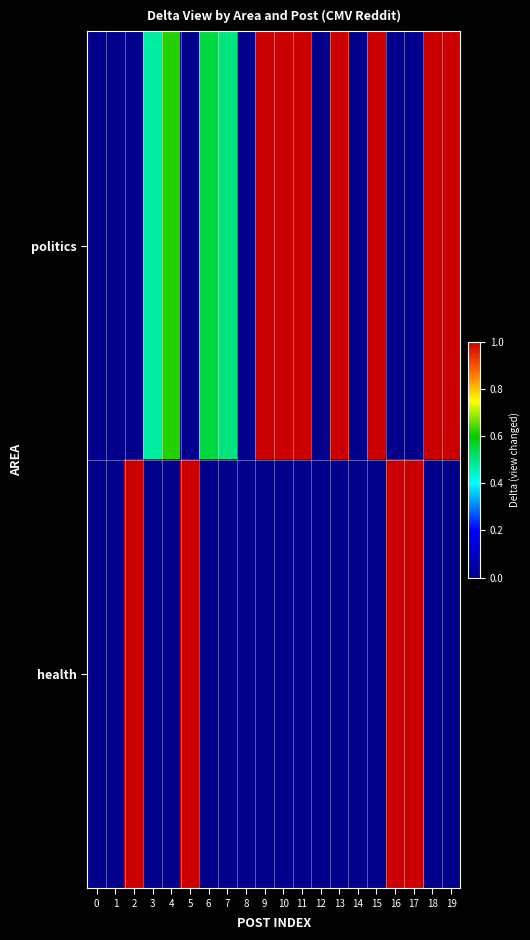

What is the maximum value shown in the chart?

1.0